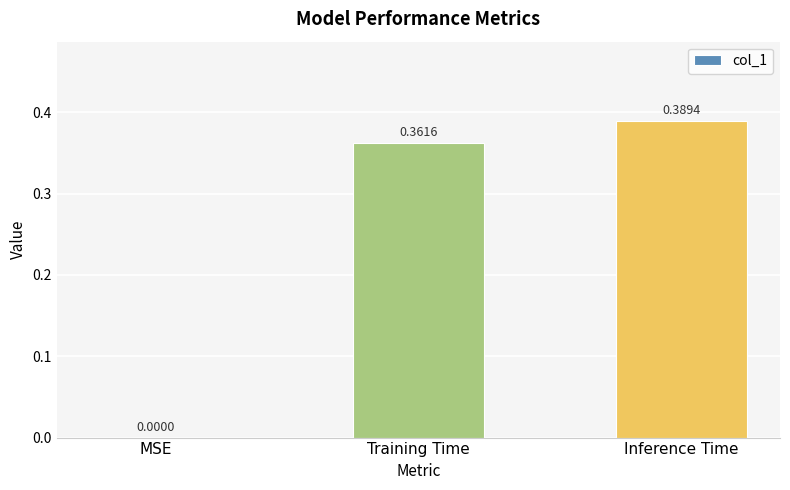

What is the change in value from MSE to Training Time?

+0.4